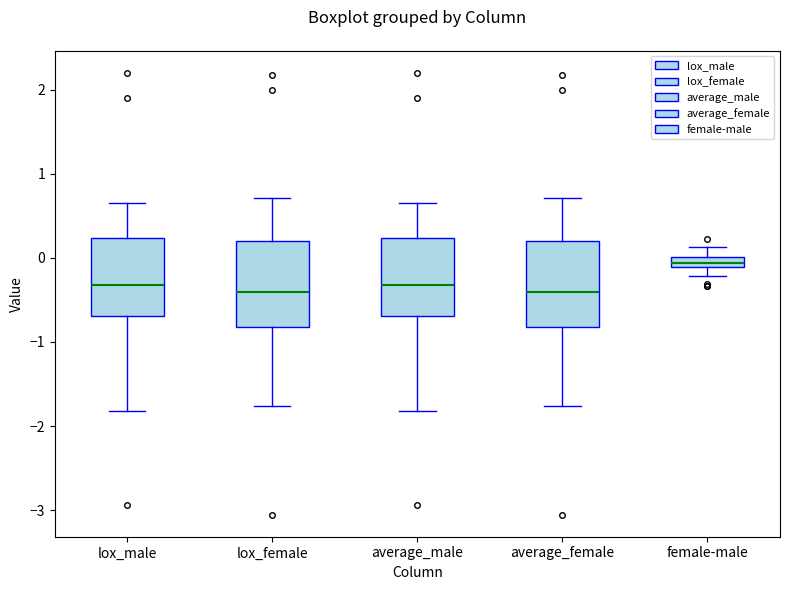

Where does the median line of the box for average_female sit on the y-axis? The values are not printed on the chart, so give them approximately, as read against the axis.

-0.4